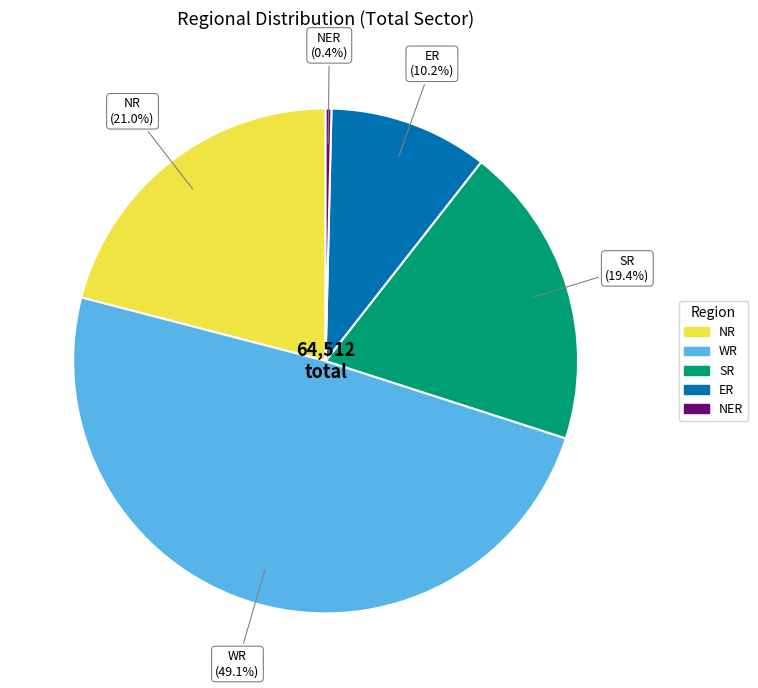

To the nearest percent, what portion does WR represent?

49%